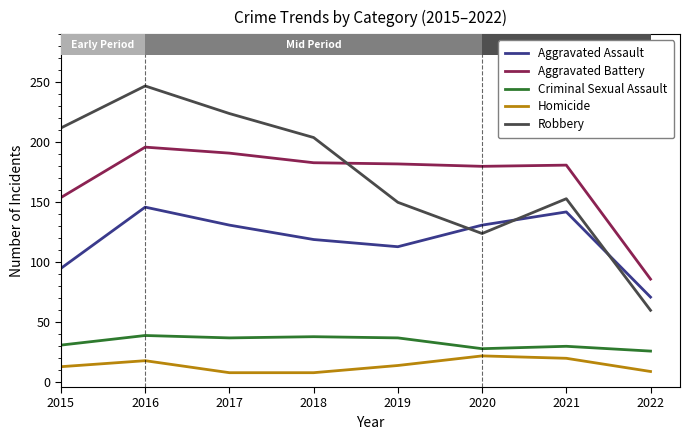

Which series has the largest range (max minus min)?

Robbery